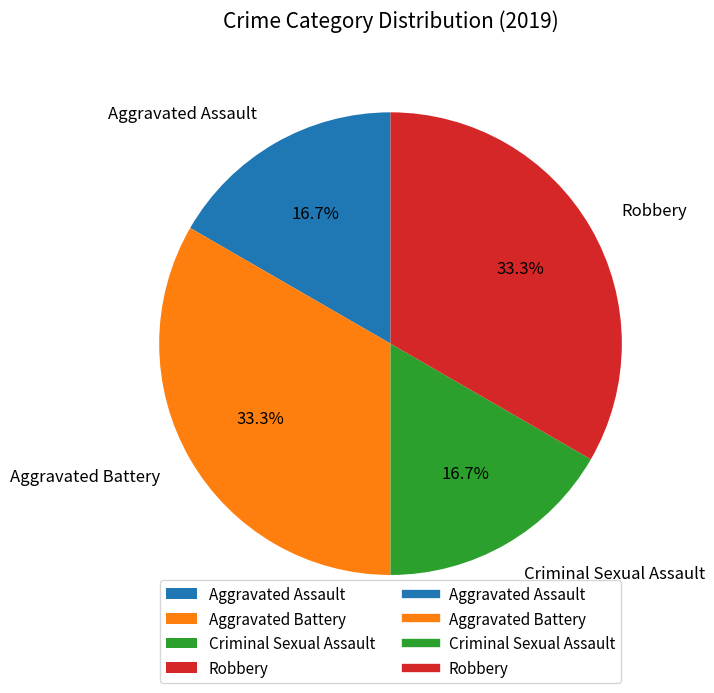

What percentage is the Aggravated Battery slice, to the nearest percent?

33%